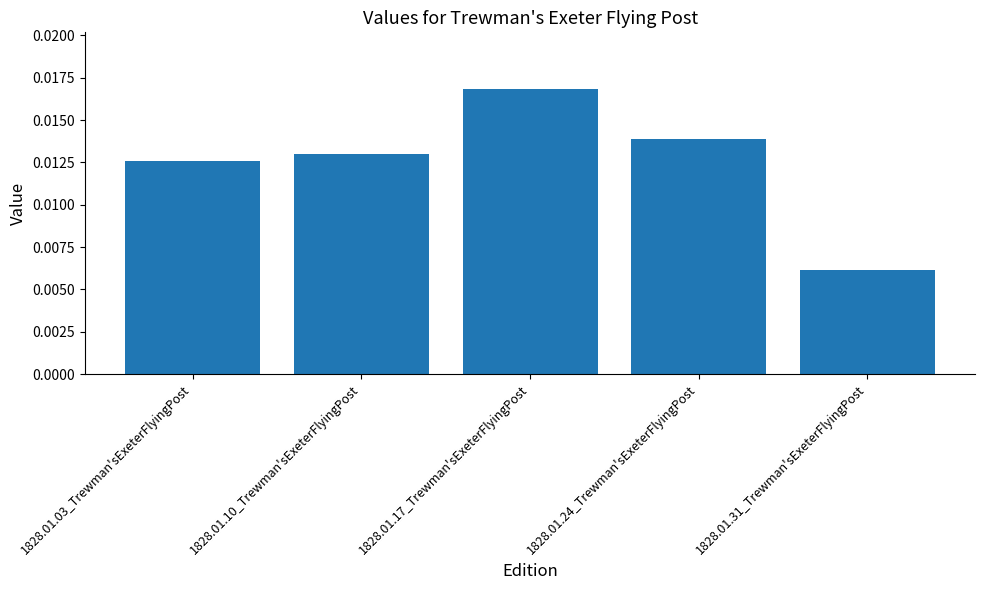

Rank the categories by value from lowest to highest.

1828.01.31_Trewman'sExeterFlyingPost, 1828.01.03_Trewman'sExeterFlyingPost, 1828.01.10_Trewman'sExeterFlyingPost, 1828.01.24_Trewman'sExeterFlyingPost, 1828.01.17_Trewman'sExeterFlyingPost